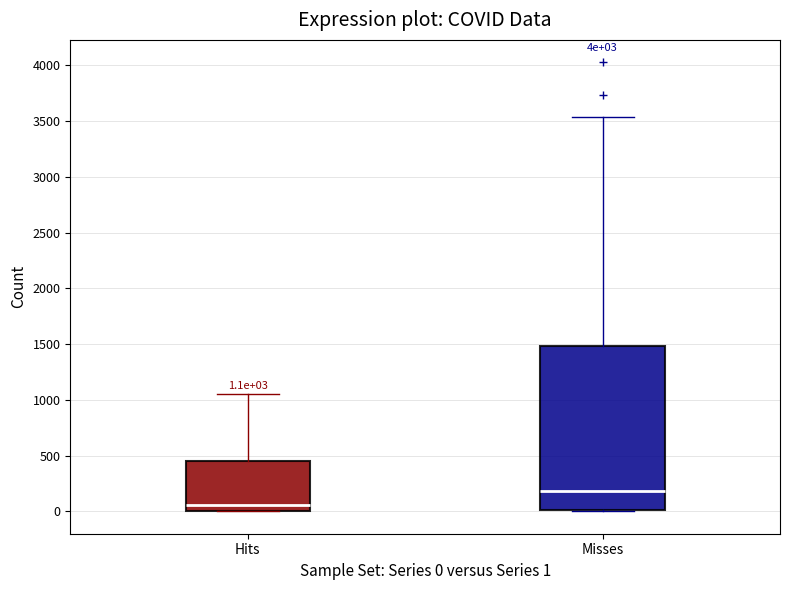

Which box has the highest median line?

Misses